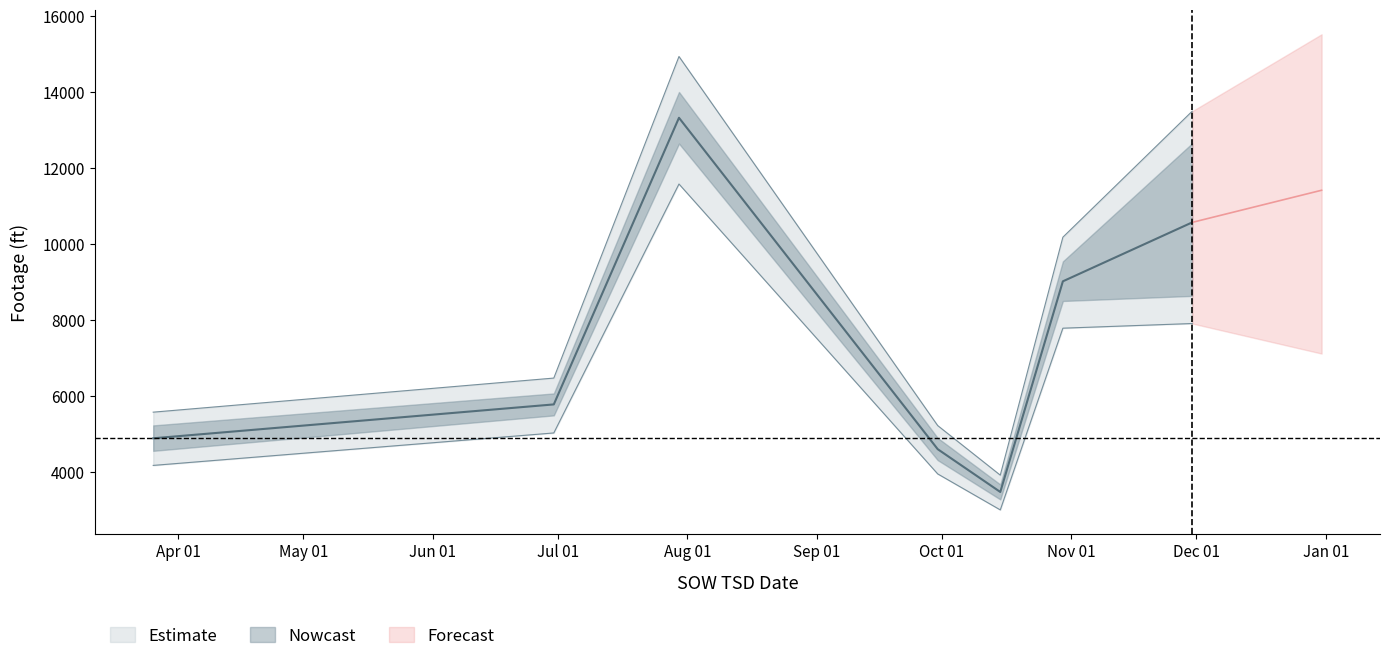

How many lines are shown in the chart?

2